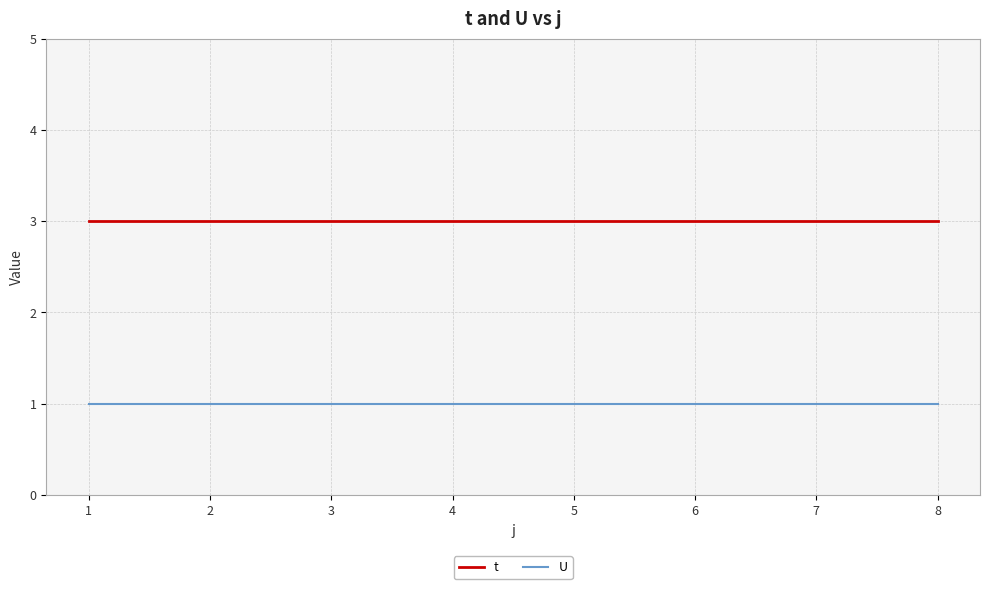

True or false: U and t cross at least once.

False